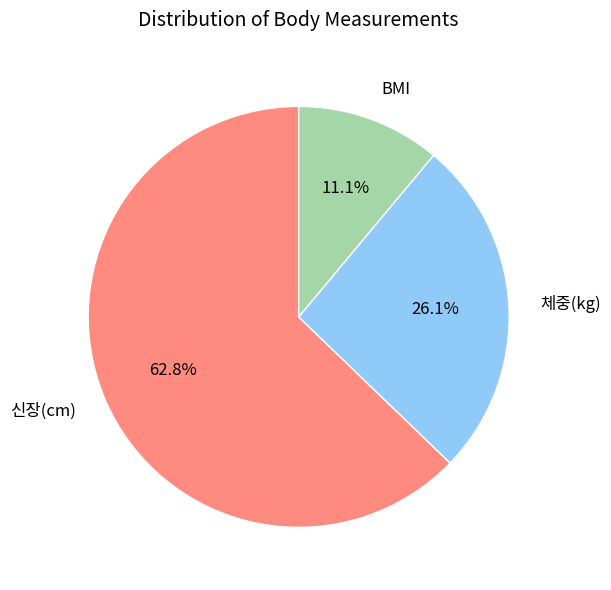

To the nearest percent, what is the difference between the BMI and 체중(kg) slice percentages?

15%